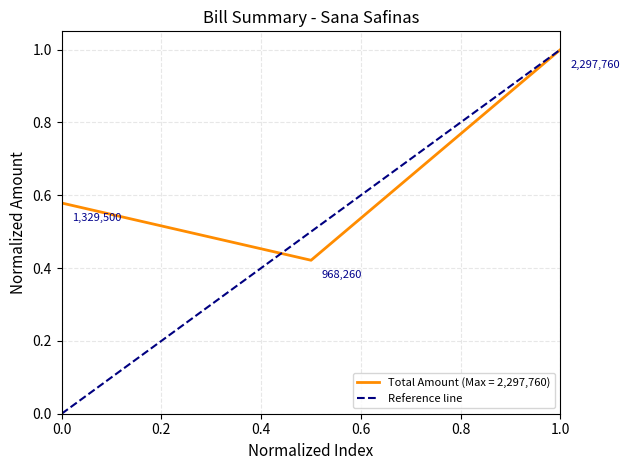

True or false: Total Amount (Max = 2,297,760) has a value of 1.0 at 1.0.

True